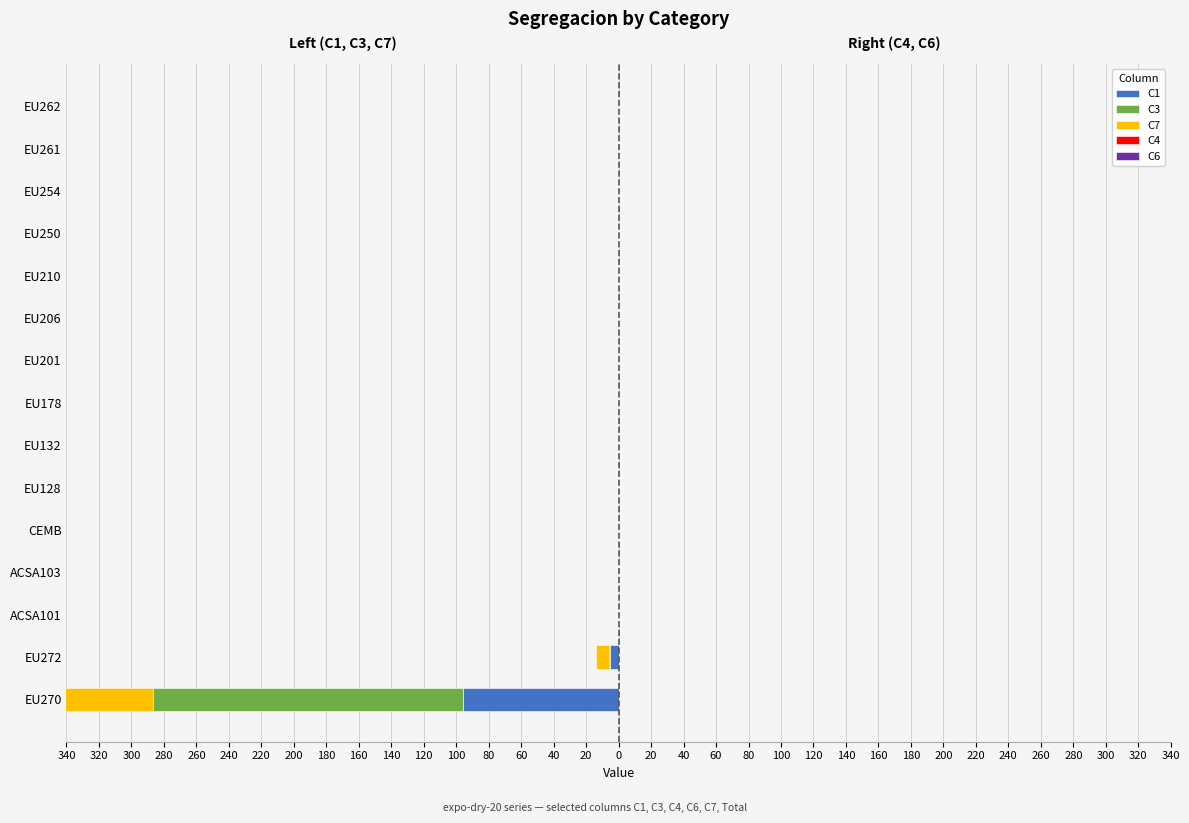

True or false: C7 has a value of 153.2 at EU132.

False